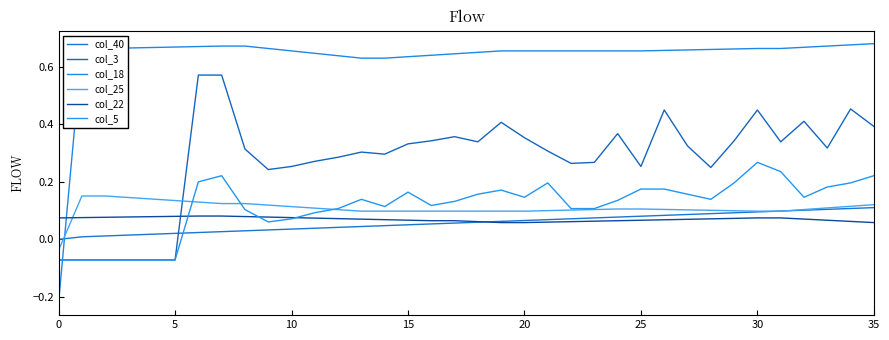

How many positive values does the col_25 series have?

35